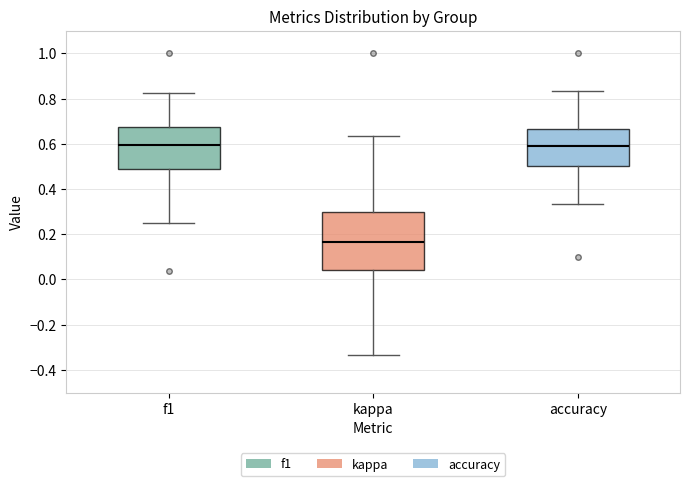

Which box is the tallest, from its lower edge to its upper edge?

kappa